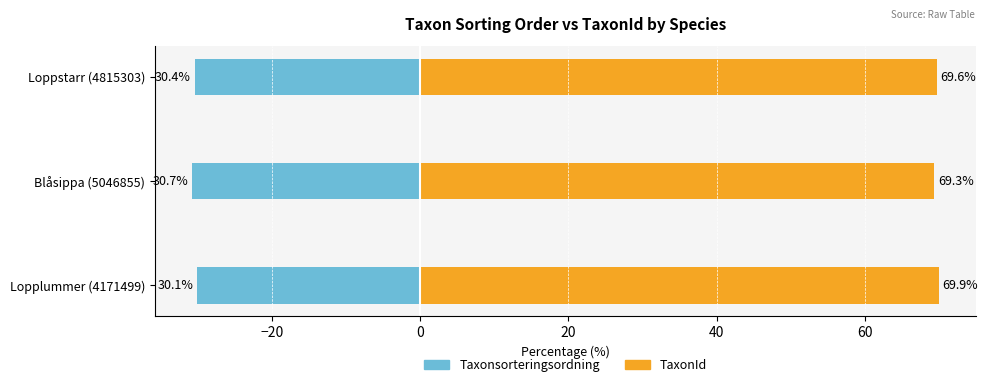

What position from the right is Loppstarr (4815303)?

1